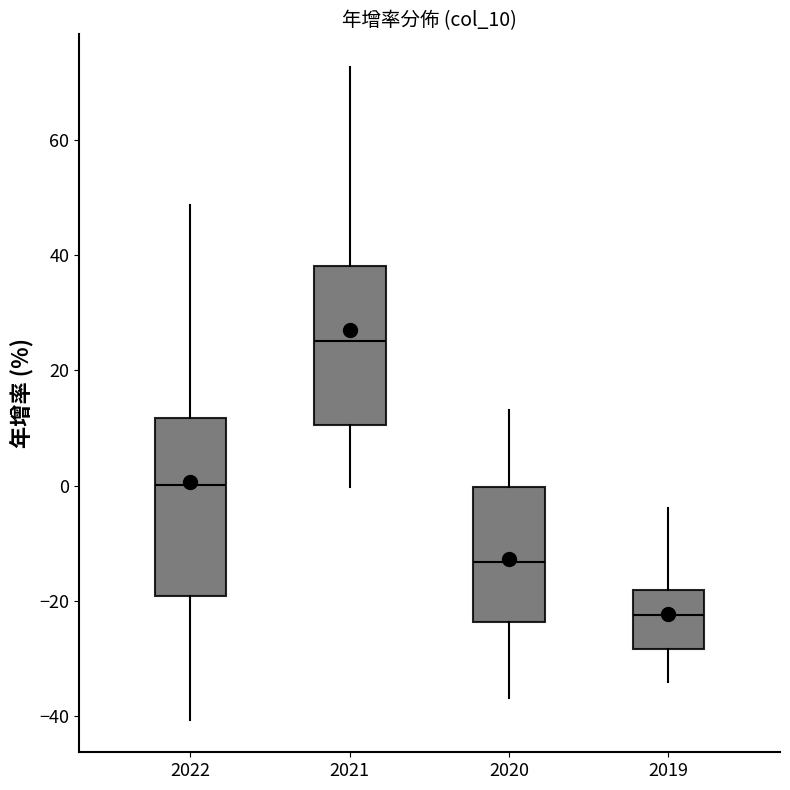

Where does the lower whisker of the box at x = 2020 end on the y-axis? The values are not printed on the chart, so give them approximately, as read against the axis.

-36